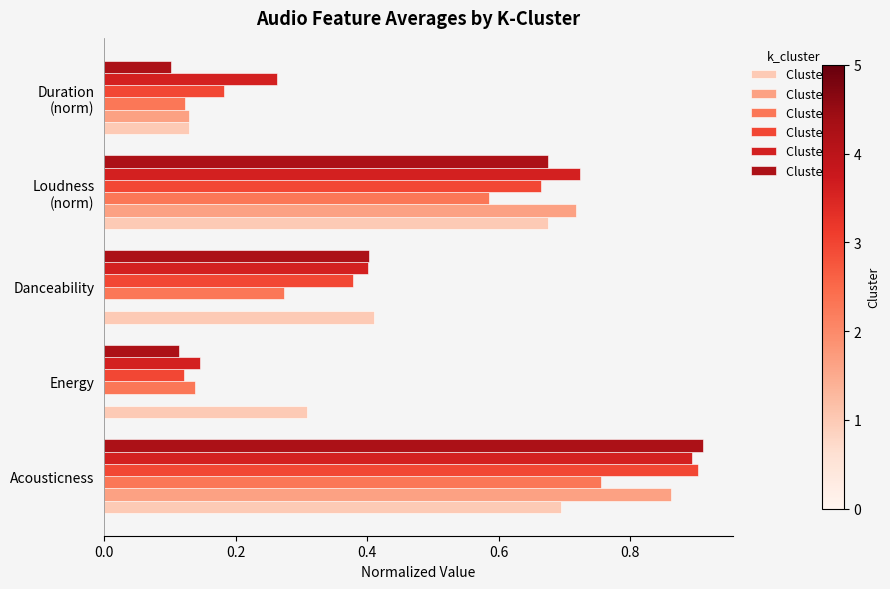

What is the sum of the Cluster 4 values at Acousticness and Danceability?

1.3